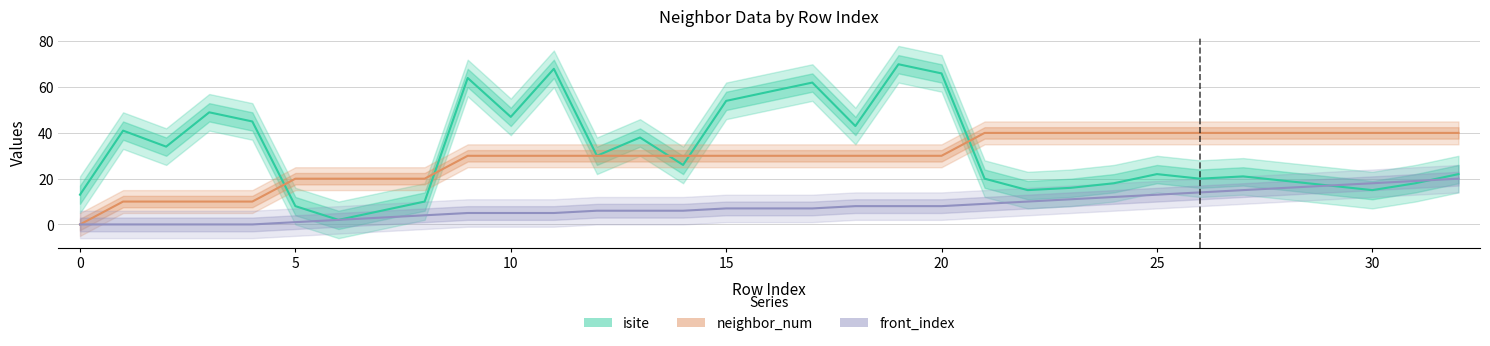

Between which two adjacent categories do isite and neighbor_num first intersect?

4 and 5